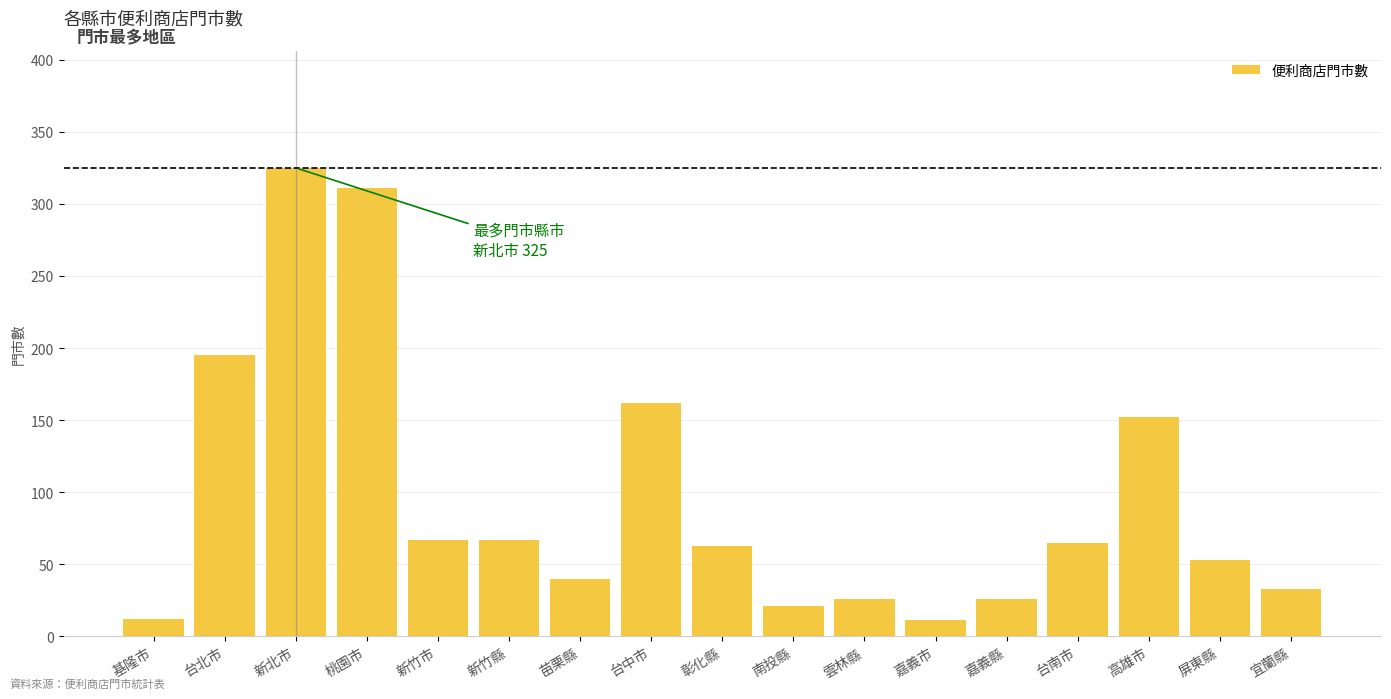

What is the label of the 10th bar from the right?

台中市